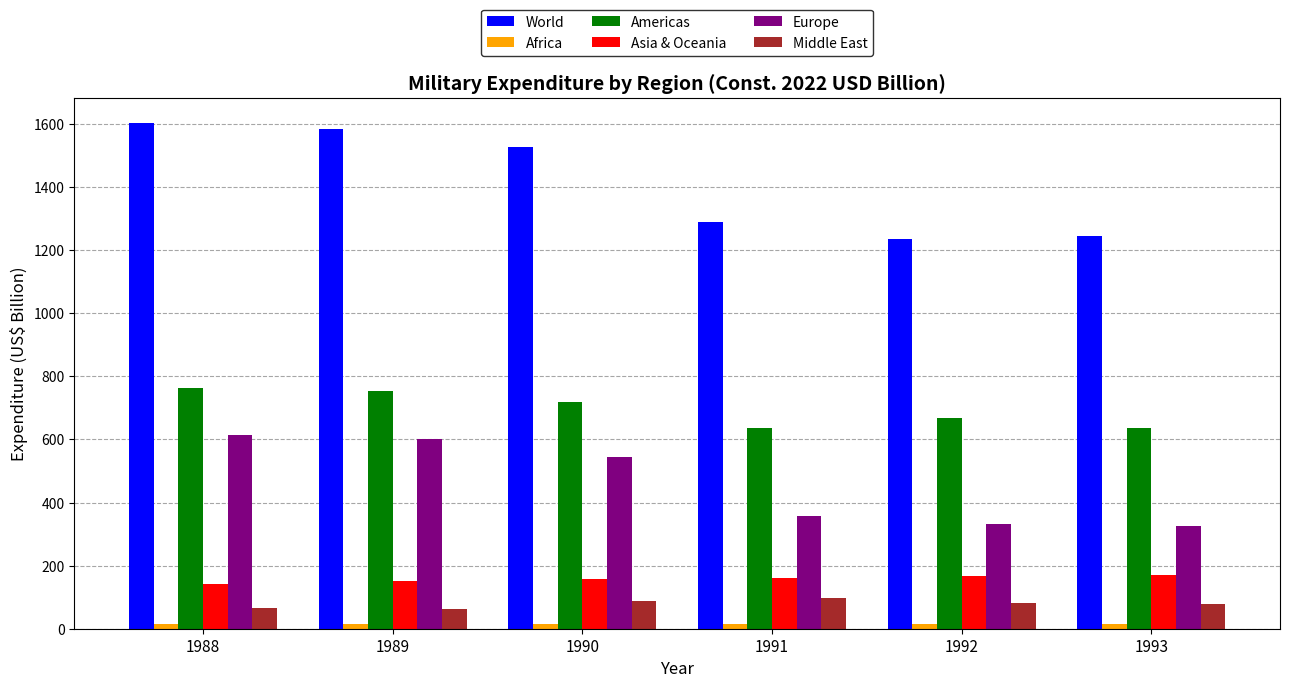

How many values in the Middle East series are below 82?

3